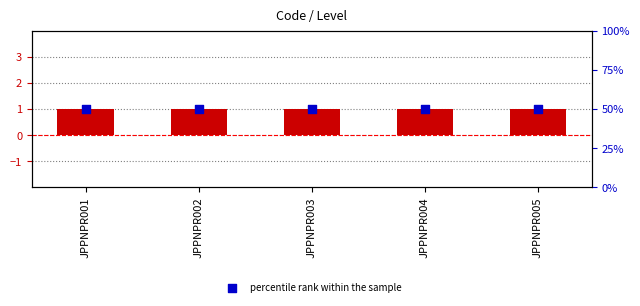

Which series has the largest Y range (max minus min)?

Level (transformed count)